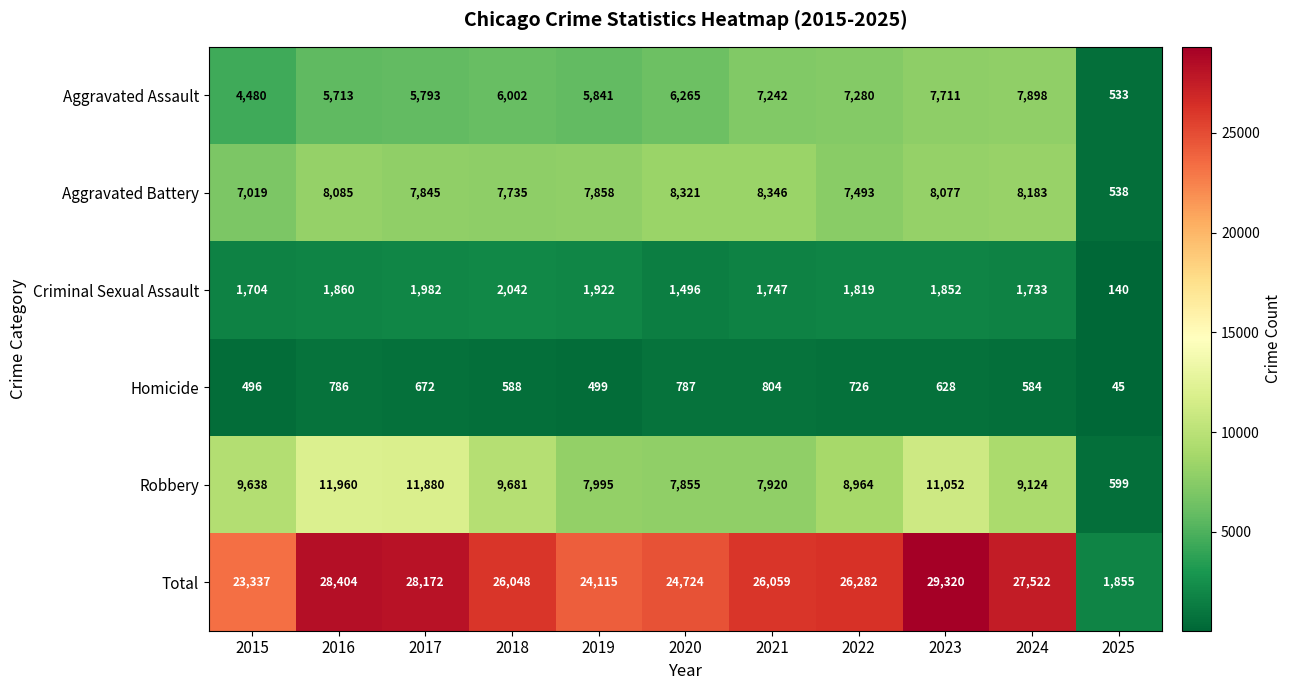

The value of Robbery at 2020 is 13271. True or false?

False